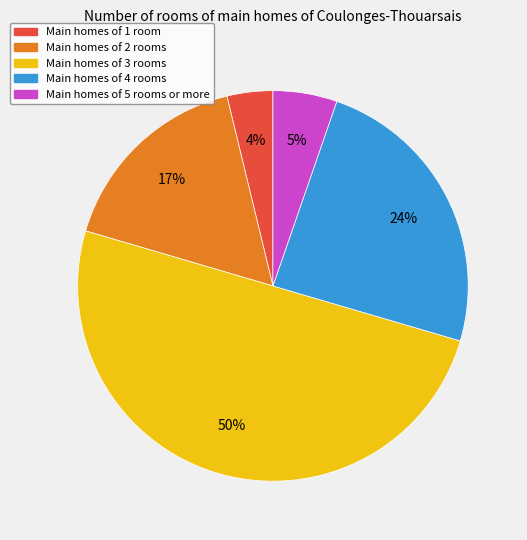

Does Main homes of 1 room account for over 50% of the chart?

No